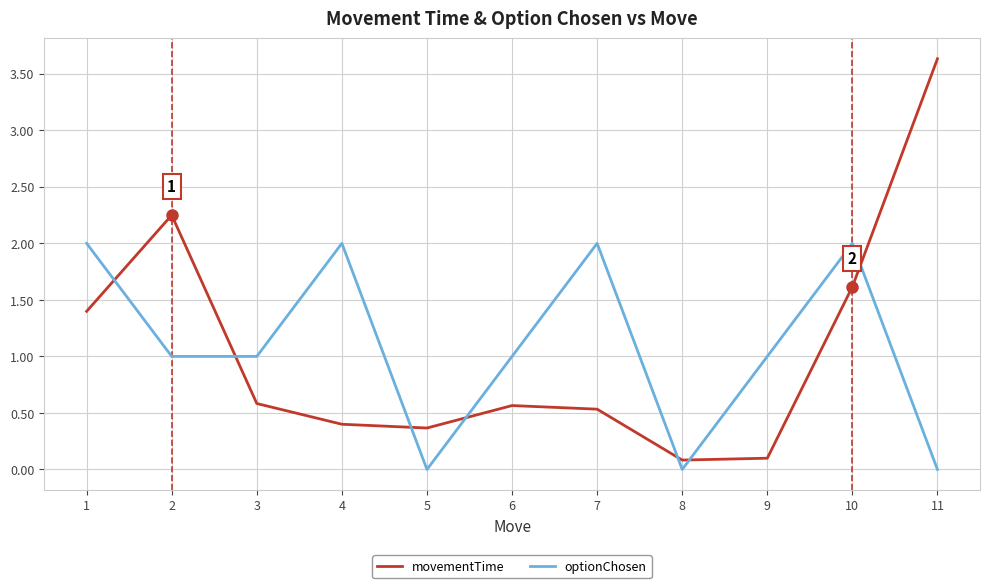

Rank the series by their maximum value, from lowest to highest.

optionChosen, movementTime